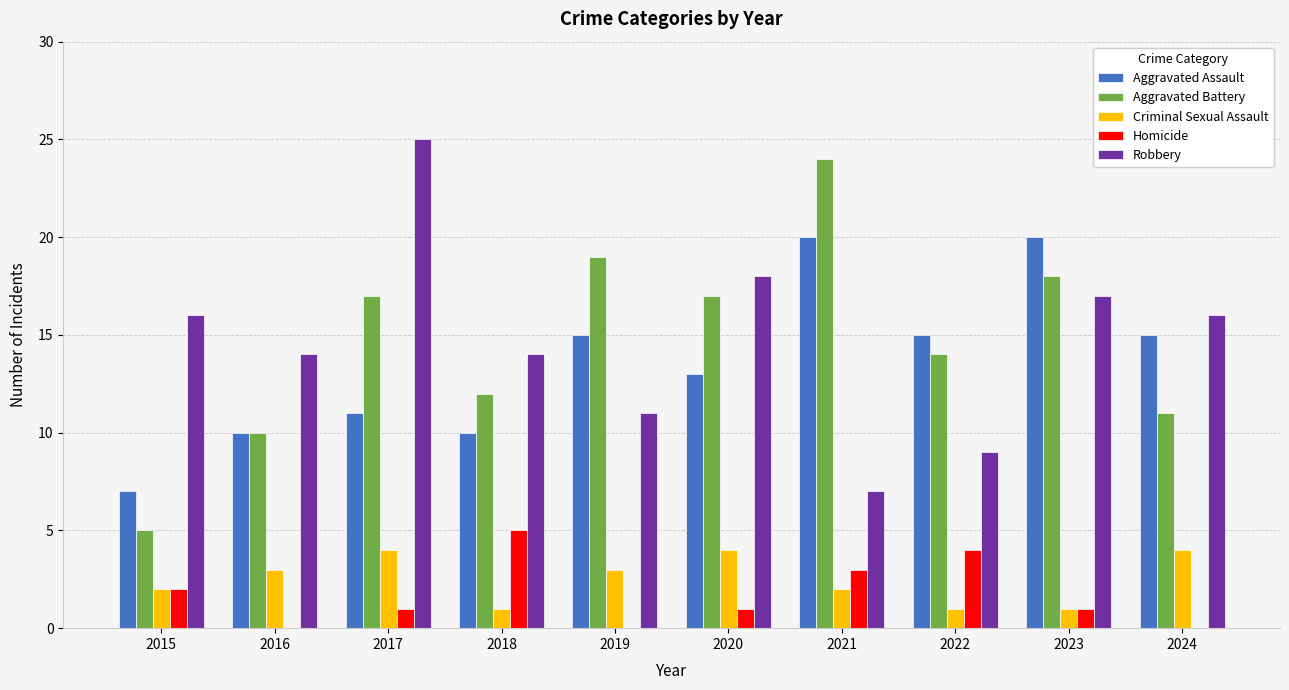

At which category does the chart reach its peak across all series?

2017